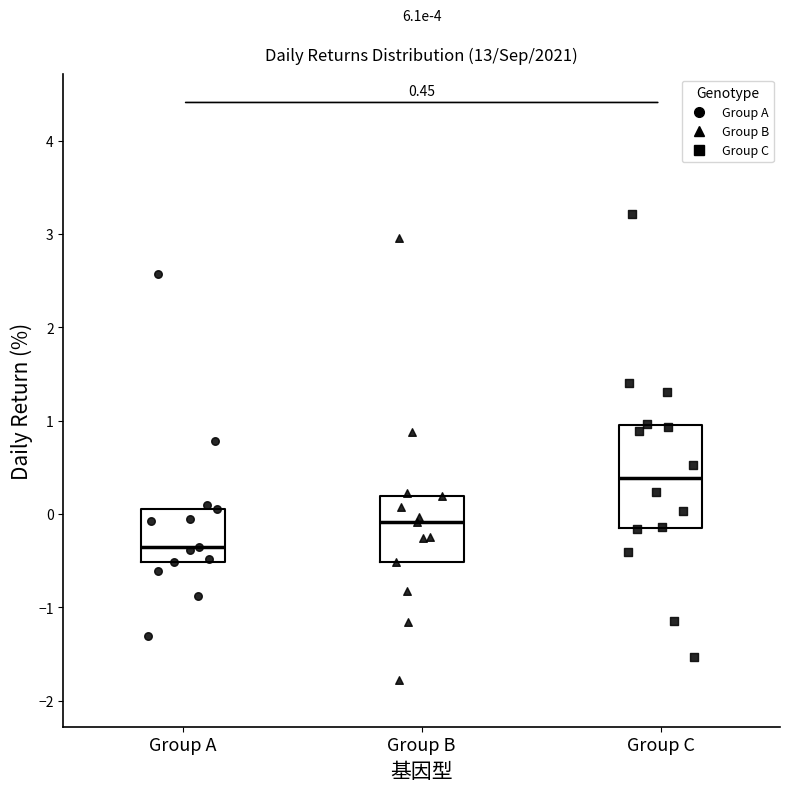

Which box has the lowest median line?

Group A